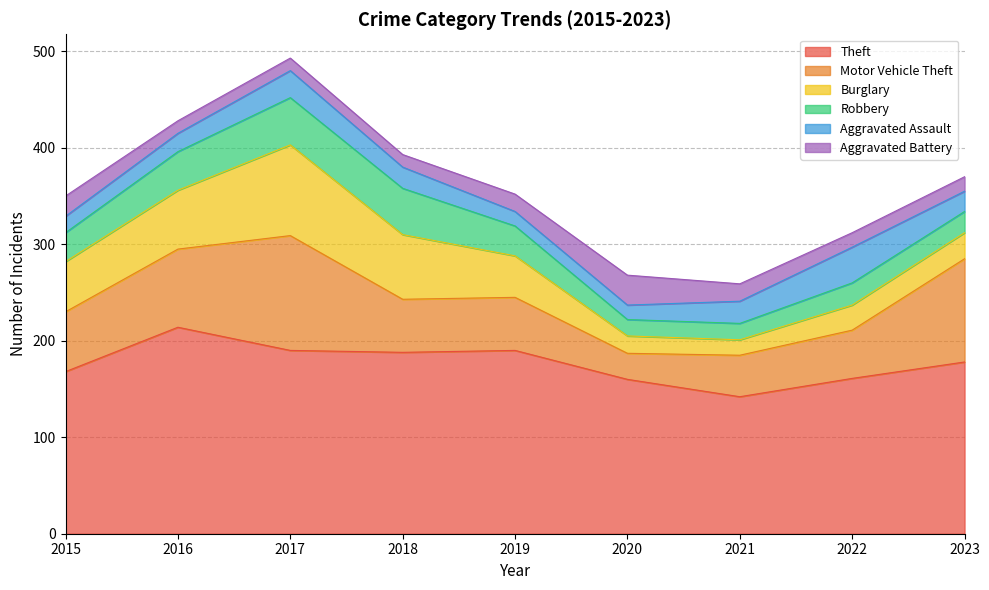

What is the smallest value displayed?

13